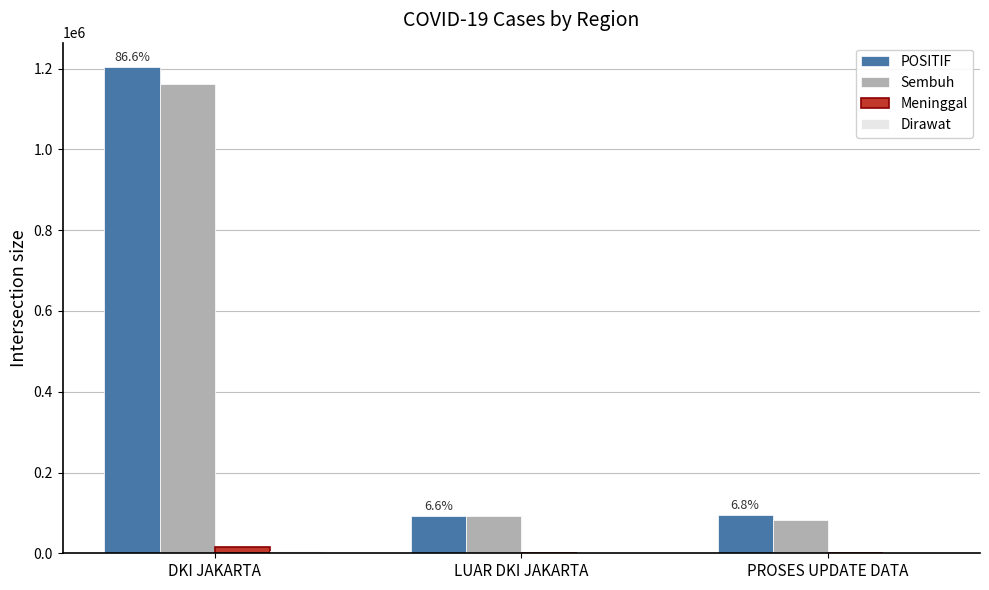

What is the sum of all Meninggal values?

16365